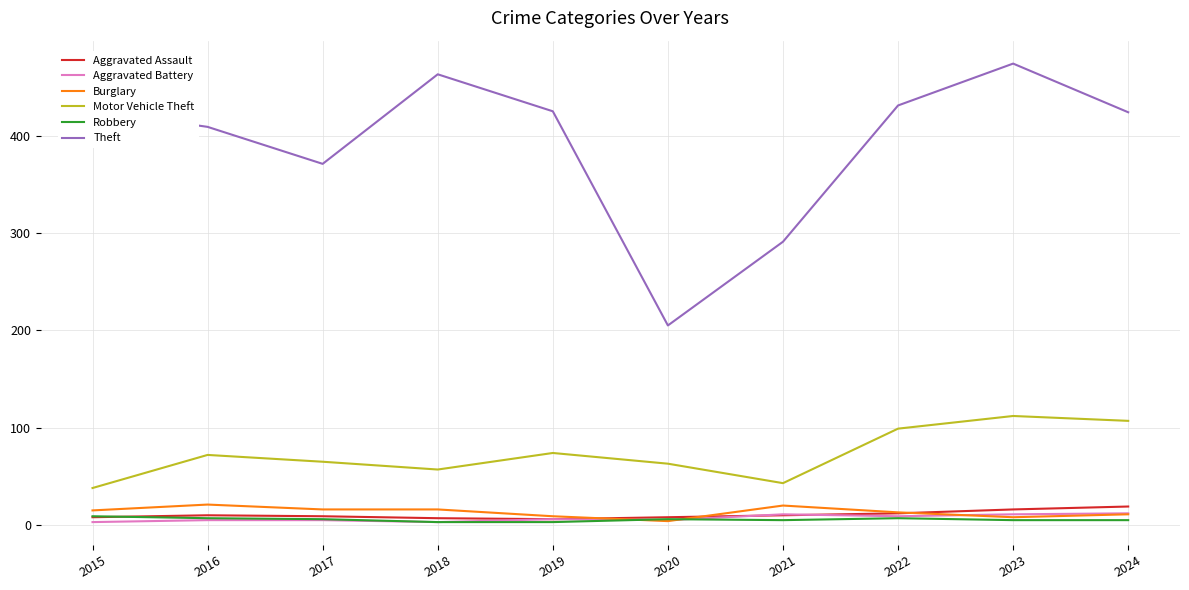

At how many categories does at least one series exceed 460?

2